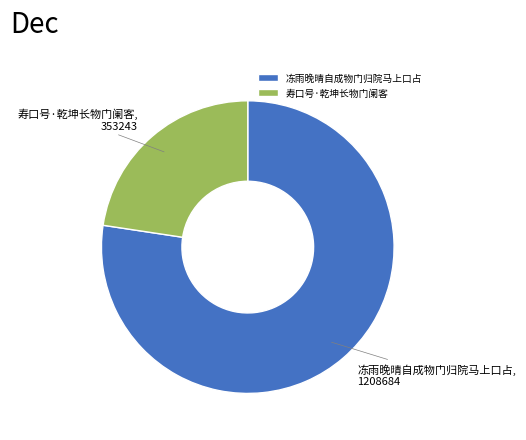

How many slices are in this pie chart?

2